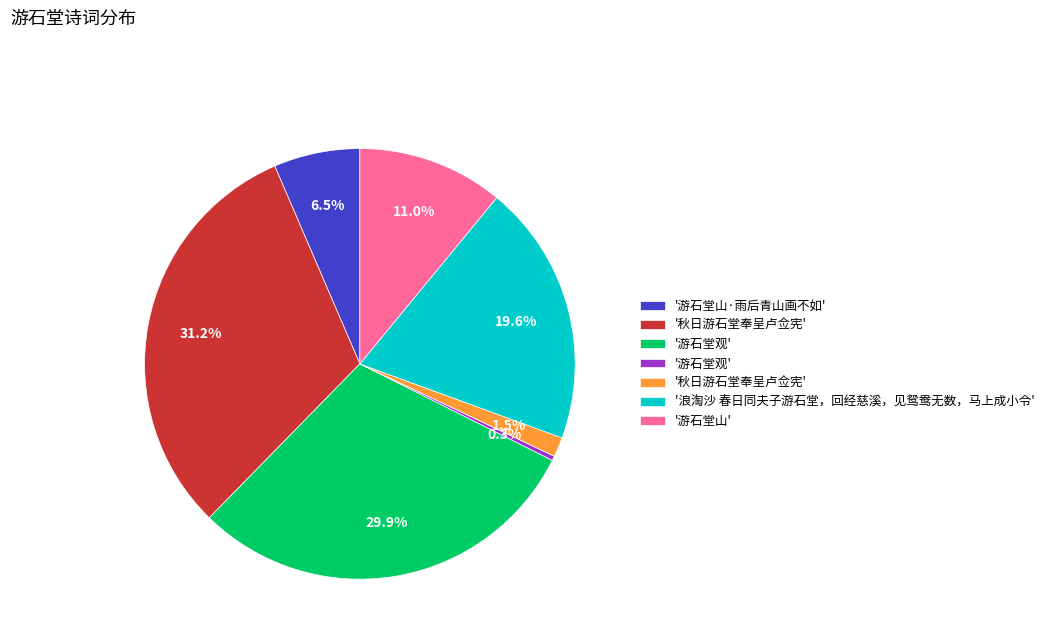

To the nearest percent, what is the average slice percentage?

14%